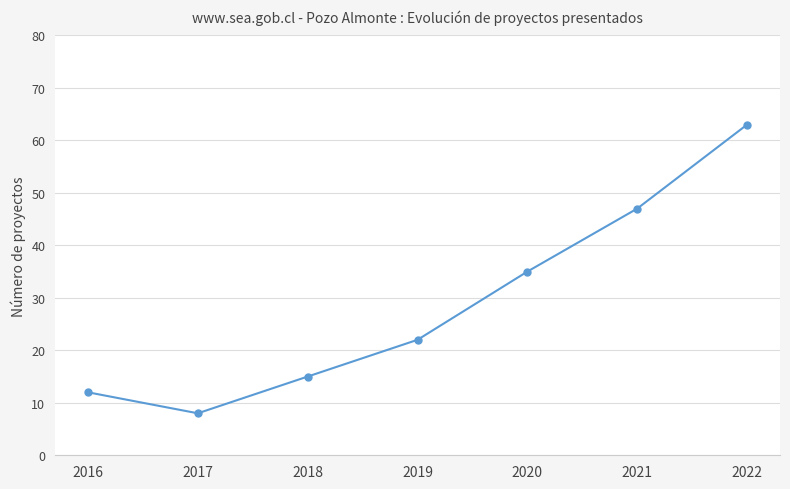

Reading left to right, what are all the values shown in this chart?

2016=12	2017=8	2018=15	2019=22	2020=35	2021=47	2022=63